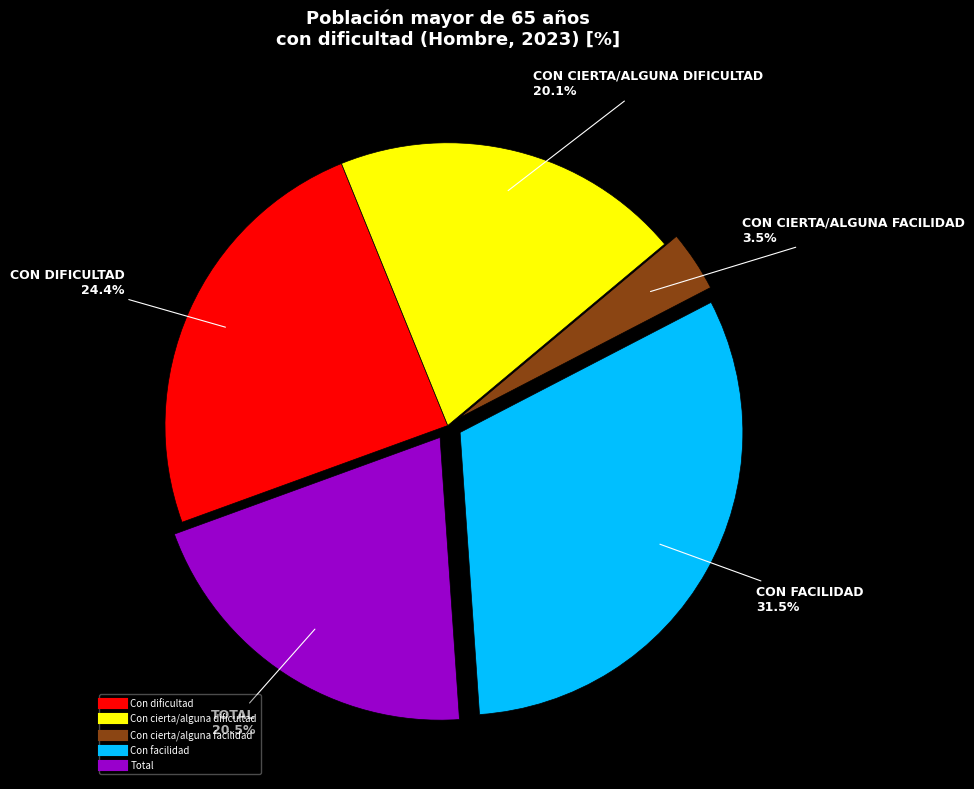

Which category has the smallest portion of the pie?

Con cierta/alguna facilidad